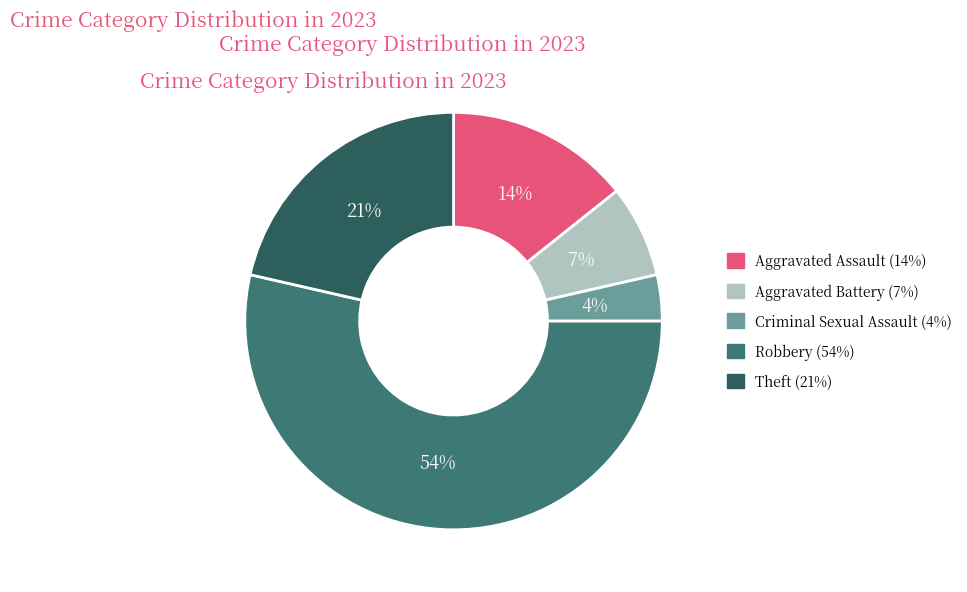

To the nearest percent, what percentage of the pie is Aggravated Battery?

7%